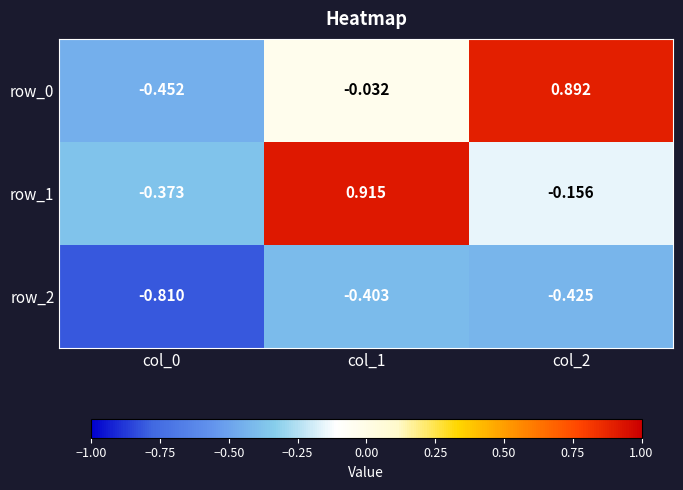

How many data points in row_0 are less than 0?

2